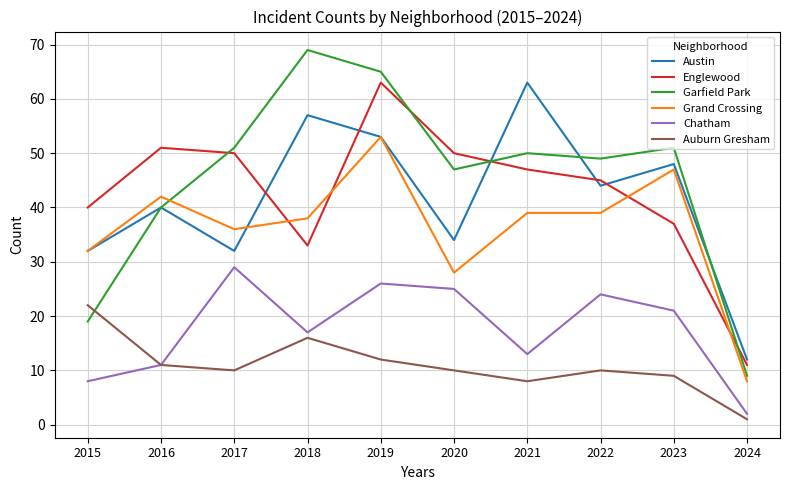

Is the value of Garfield Park at 2022 greater than the value of Auburn Gresham at 2024?

Yes